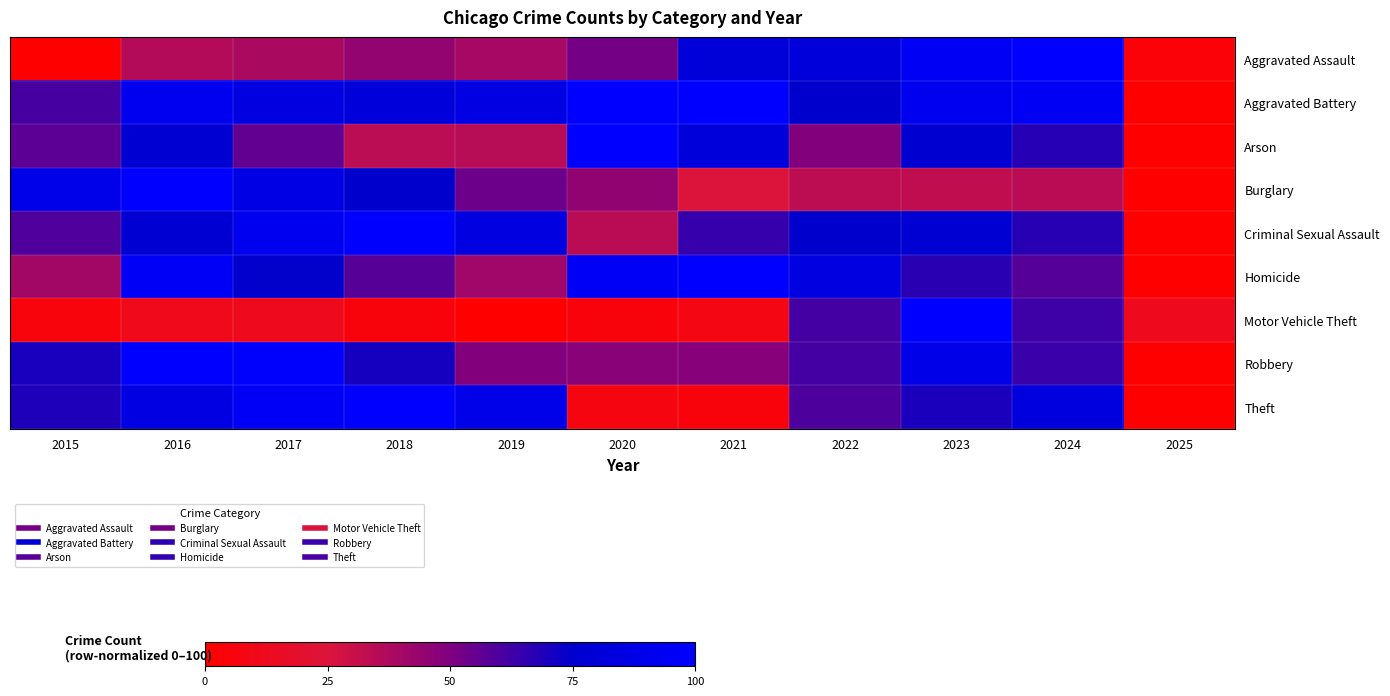

Reading left to right, what are all the values shown in this chart?

Aggravated Assault: 2015=0.0	2016=36.0	2017=38.3	2018=44.4	2019=39.7	2020=52.1	2021=80.6	2022=81.8	2023=94.4	2024=100.0	2025=3.3
Aggravated Battery: 2015=61.1	2016=92.4	2017=85.3	2018=82.1	2019=85.7	2020=99.2	2021=100.0	2022=75.1	2023=92.2	2024=95.2	2025=0.0
Arson: 2015=56.9	2016=77.5	2017=55.7	2018=33.8	2019=34.8	2020=100.0	2021=82.2	2022=48.9	2023=76.9	2024=67.4	2025=0.0
Burglary: 2015=89.0	2016=100.0	2017=87.2	2018=74.8	2019=53.9	2020=45.1	2021=24.3	2022=33.6	2023=32.5	2024=34.2	2025=0.0
Criminal Sexual Assault: 2015=59.2	2016=77.8	2017=92.7	2018=100.0	2019=85.0	2020=34.4	2021=64.2	2022=74.6	2023=78.1	2024=66.8	2025=0.0
Homicide: 2015=40.5	2016=96.2	2017=74.3	2018=58.2	2019=41.1	2020=96.4	2021=100.0	2022=85.4	2023=66.6	2024=58.3	2025=0.0
Motor Vehicle Theft: 2015=5.4	2016=11.4	2017=11.8	2018=5.0	2019=0.0	2020=4.9	2021=8.0	2022=61.6	2023=100.0	2024=62.8	2025=12.1
Robbery: 2015=70.0	2016=100.0	2017=99.0	2018=70.6	2019=48.8	2020=47.0	2021=47.9	2022=61.3	2023=88.3	2024=63.3	2025=0.0
Theft: 2015=69.1	2016=85.7	2017=96.5	2018=100.0	2019=89.1	2020=6.8	2021=4.7	2022=59.6	2023=69.6	2024=84.4	2025=0.0